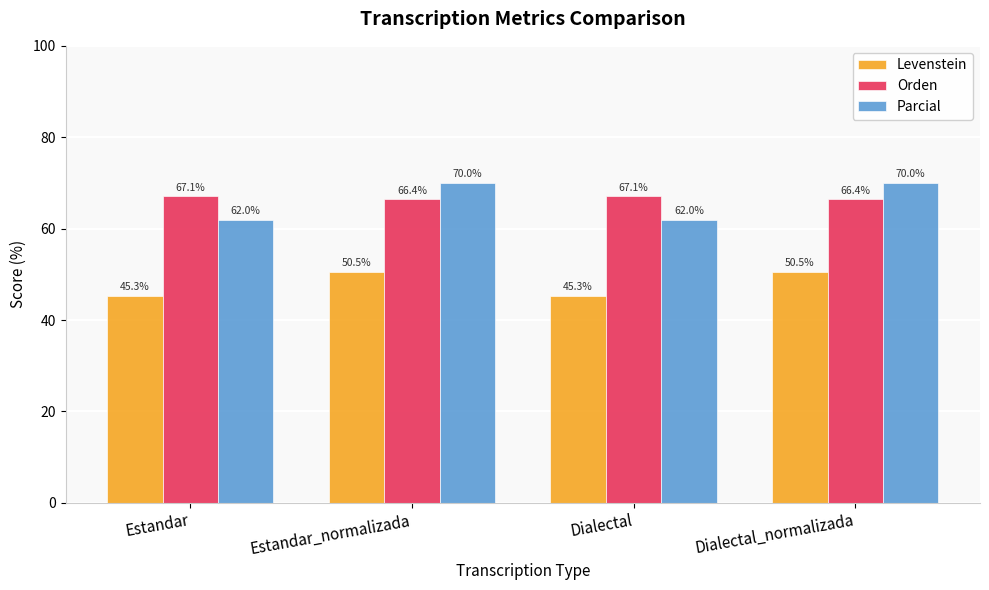

Which series changed the most between Estandar and Estandar_normalizada?

Parcial